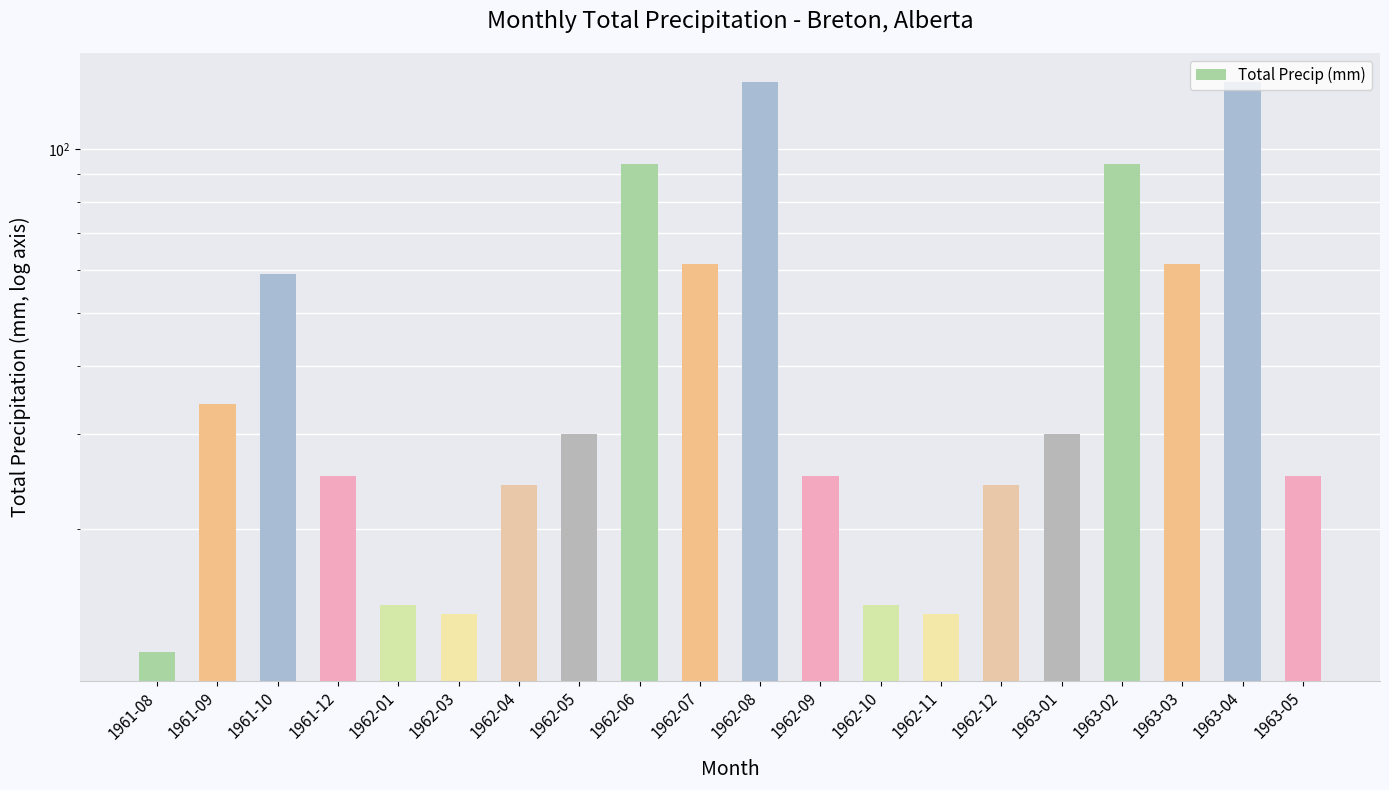

List the labels in order of value, largest first.

1962-08, 1963-04, 1962-06, 1963-02, 1962-07, 1963-03, 1961-10, 1961-09, 1962-05, 1963-01, 1961-12, 1962-09, 1963-05, 1962-04, 1962-12, 1962-01, 1962-10, 1962-03, 1962-11, 1961-08